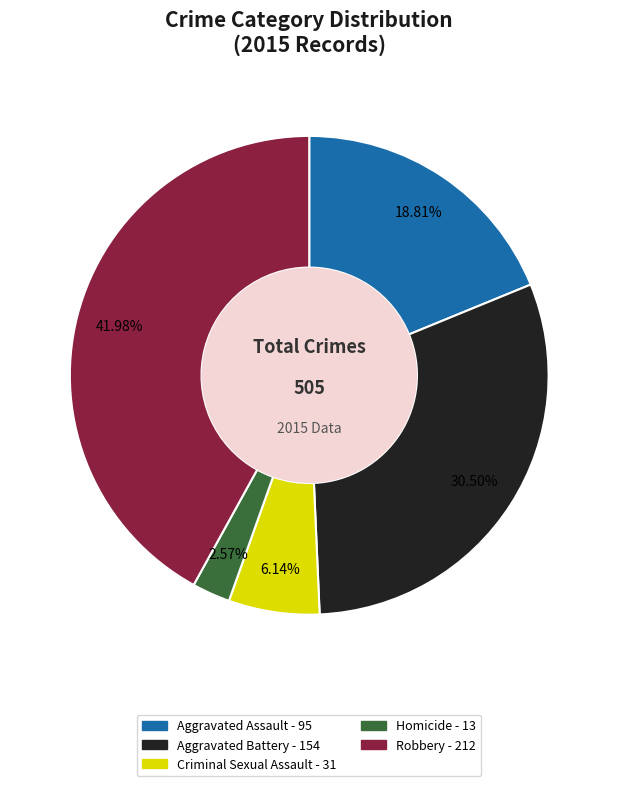

What is the ratio of the value at Criminal Sexual Assault to the value at Homicide?

2.4